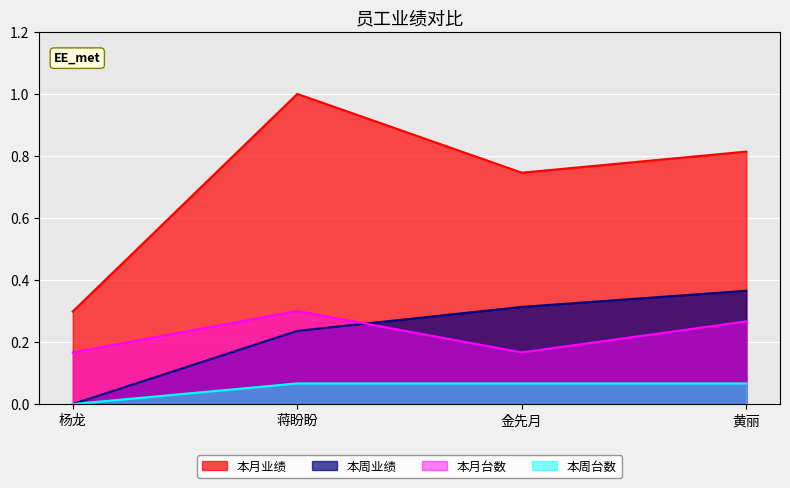

True or false: 本周台数 has a value of 0.1 at 蒋盼盼.

False